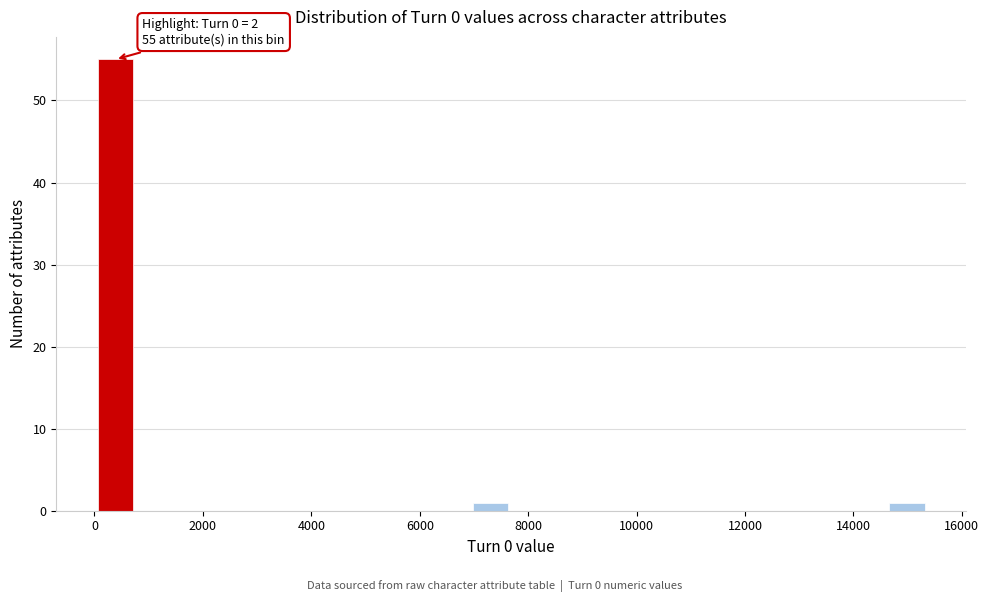

Read against the x-axis, roughly where is the centre of the tallest bar?

400